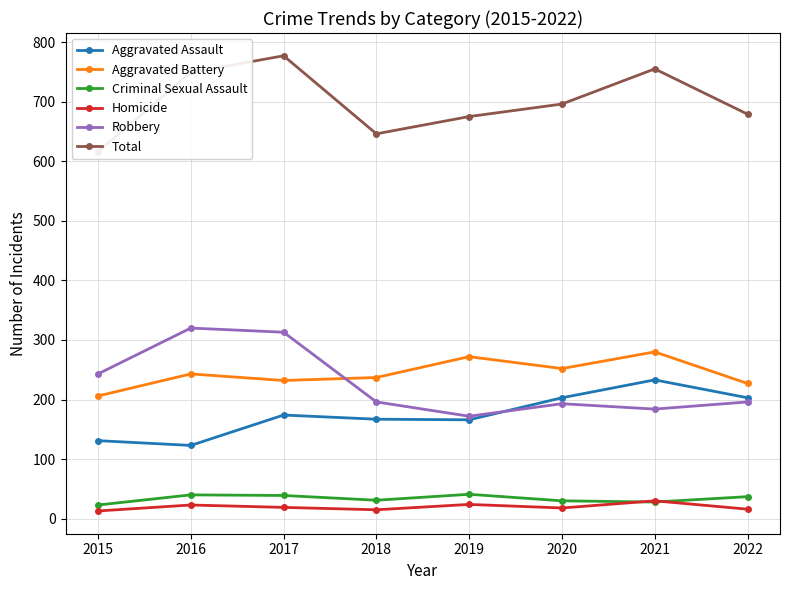

What is the sum of the Aggravated Assault values at 2018 and 2017?

341